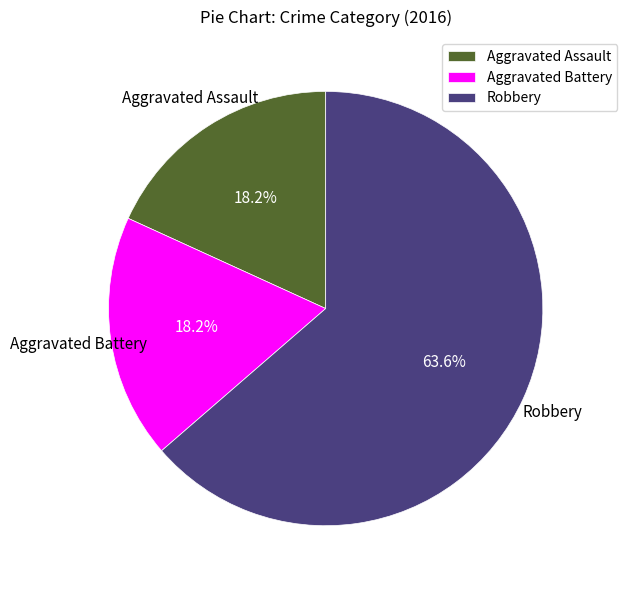

Which category accounts for the majority?

Robbery